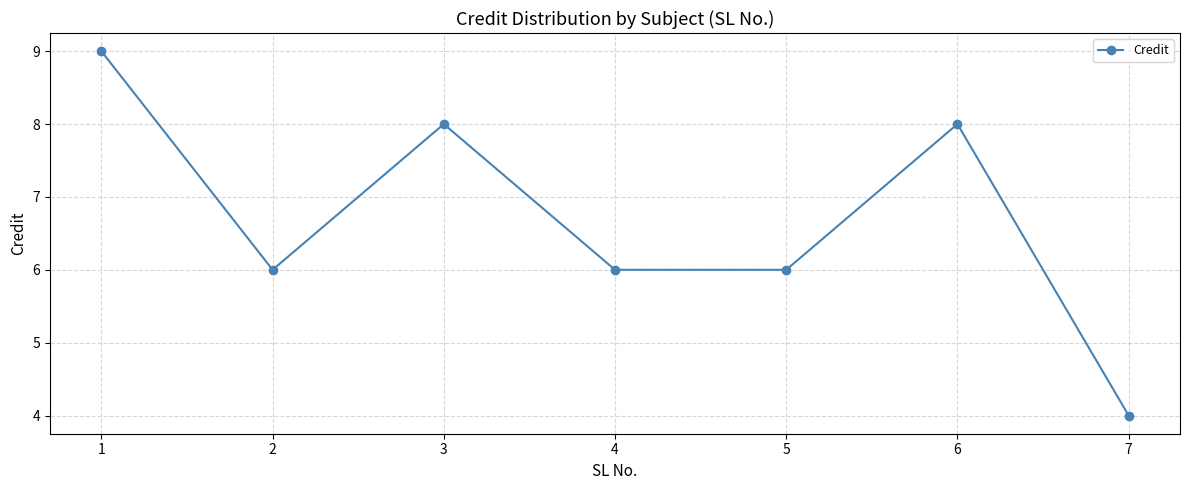

Reading left to right, extract all data points from this chart.

1=9	2=6	3=8	4=6	5=6	6=8	7=4